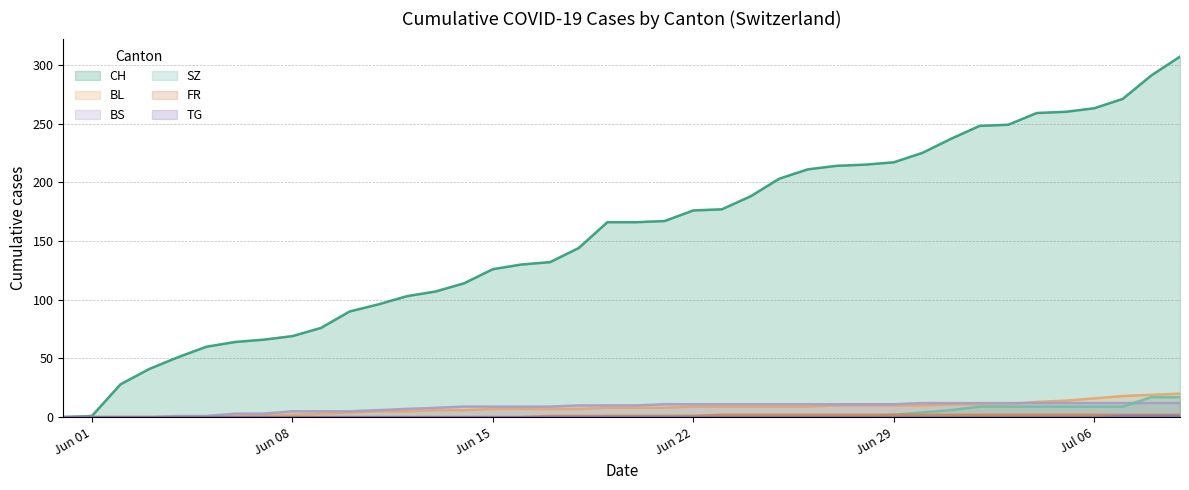

List the series in order of their peak value, highest first.

CH, BL, SZ, BS, FR, TG